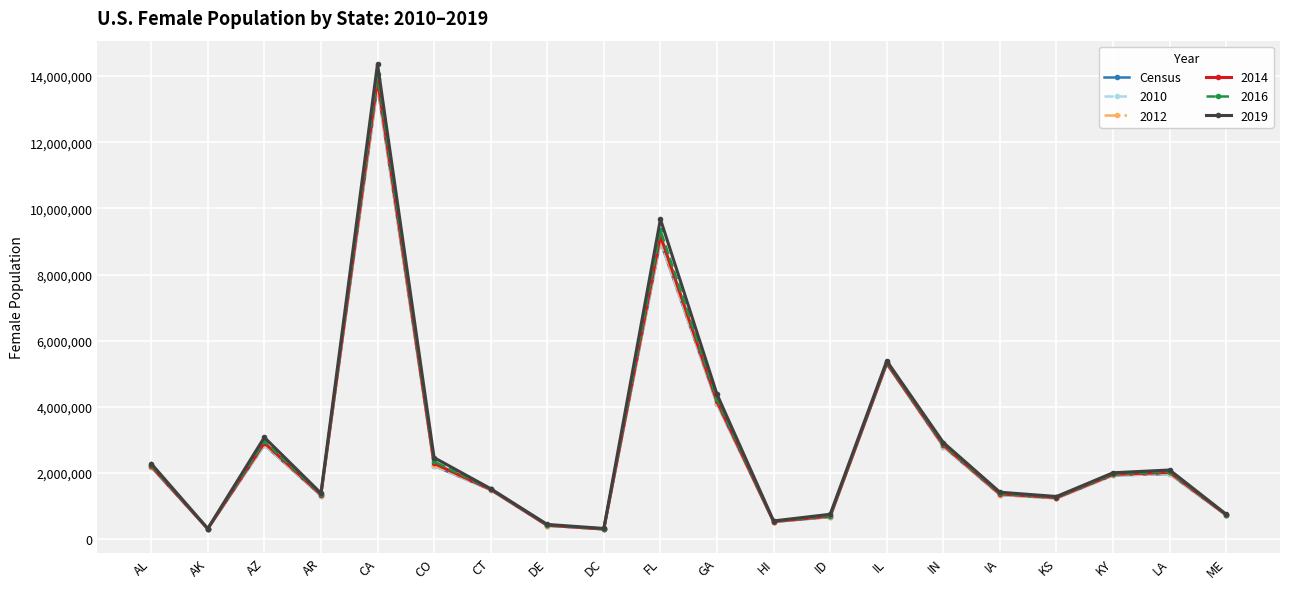

What position from the right is HI?

9